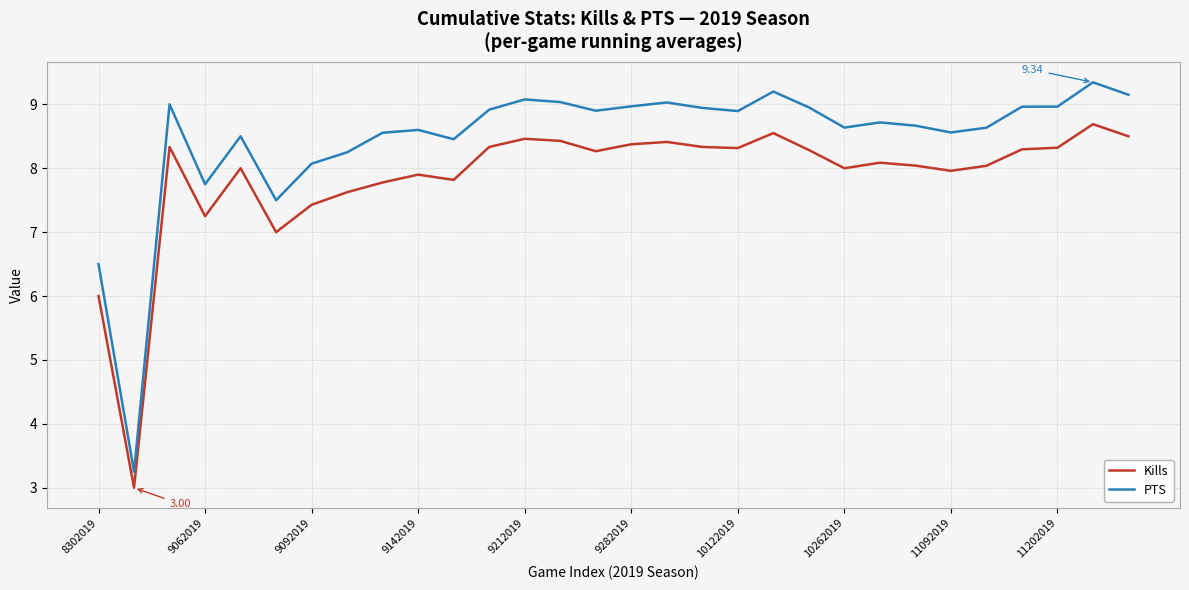

Which series has the largest total across all categories?

PTS